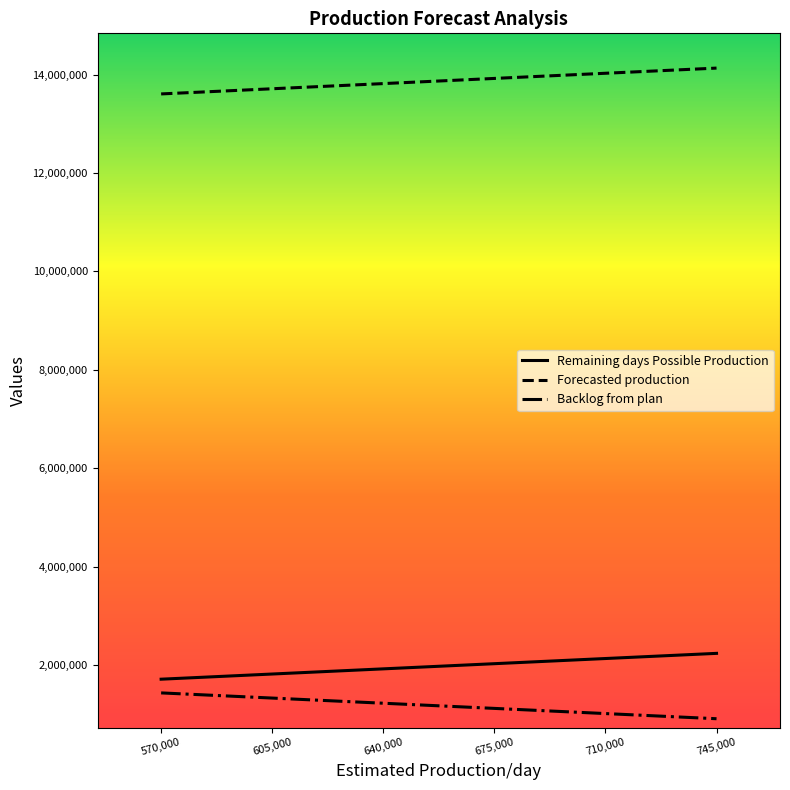

True or false: Backlog from plan has a value of 1116332 at 675,000.

True